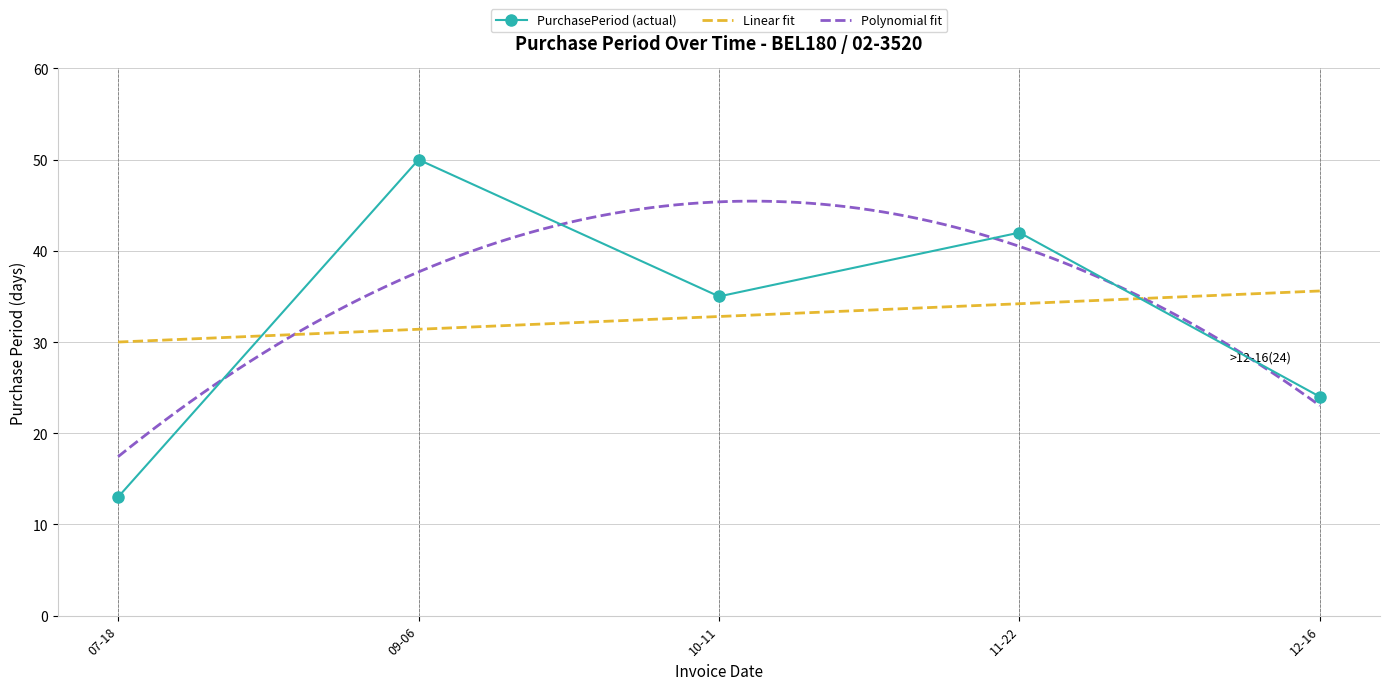

What is the value of the 4th point from the left?

42